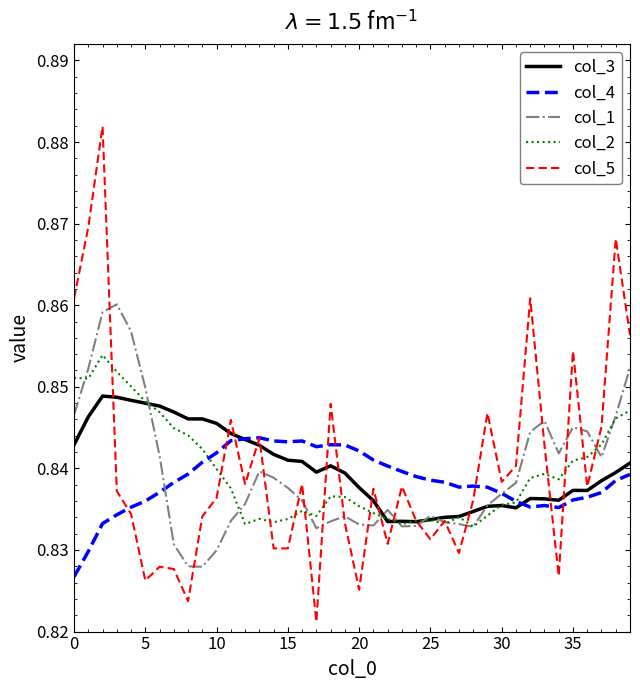

Which series has the largest range (max minus min)?

col_5